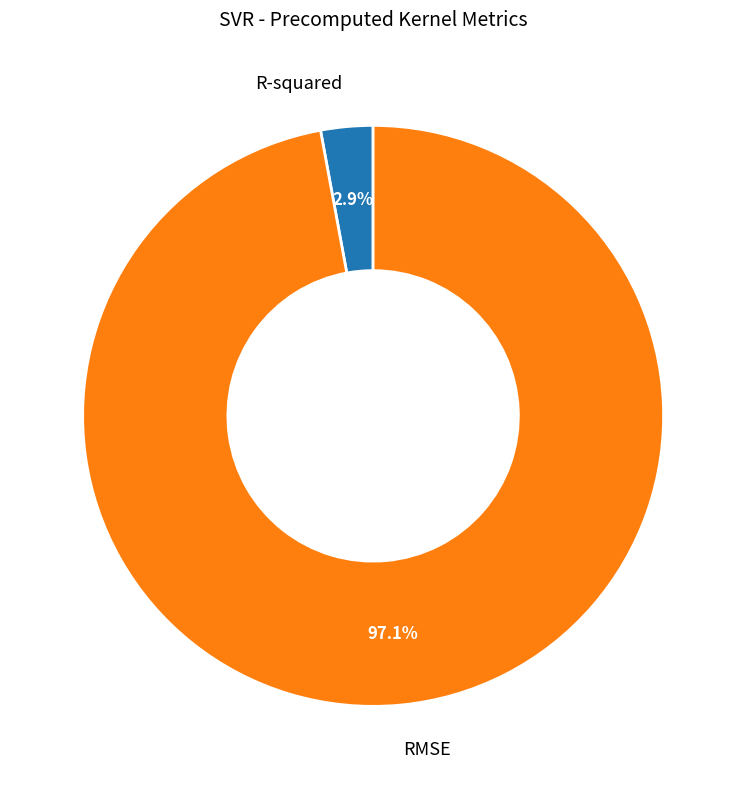

To the nearest percent, what is the average slice percentage?

50%